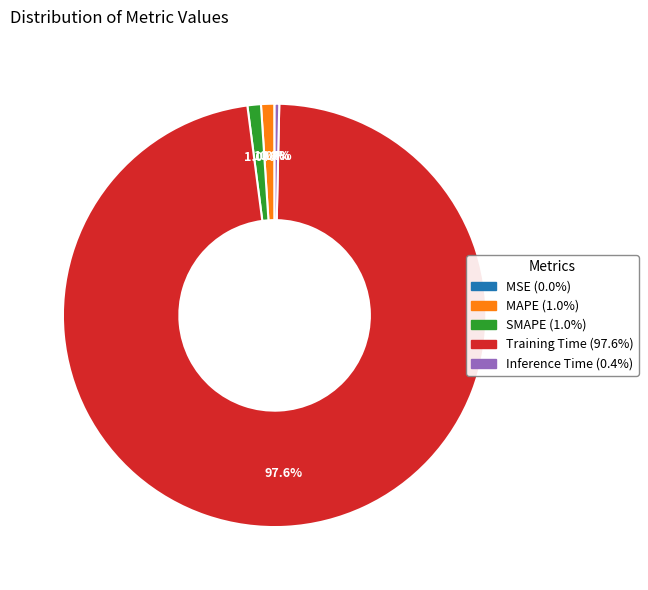

What percentage is NOT represented by SMAPE?

99.0%